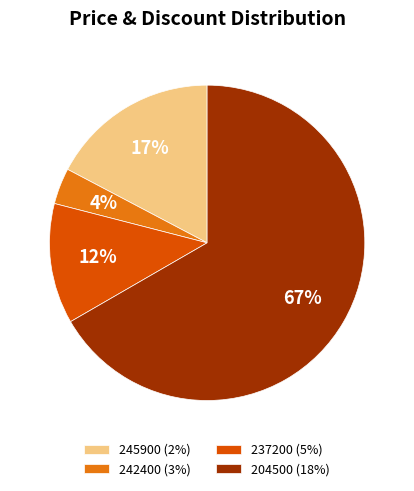

Count the number of slices in the pie.

4